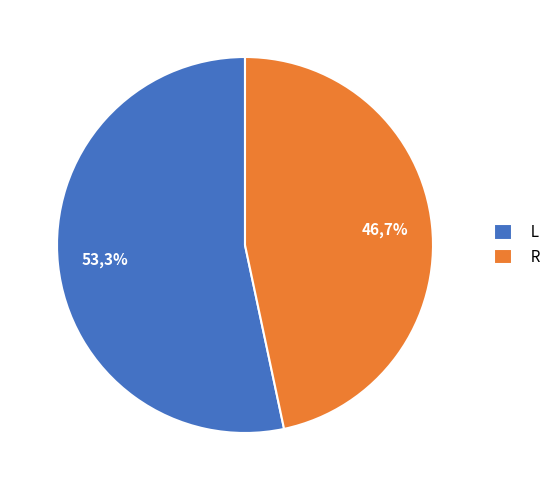

Count the number of slices in the pie.

2